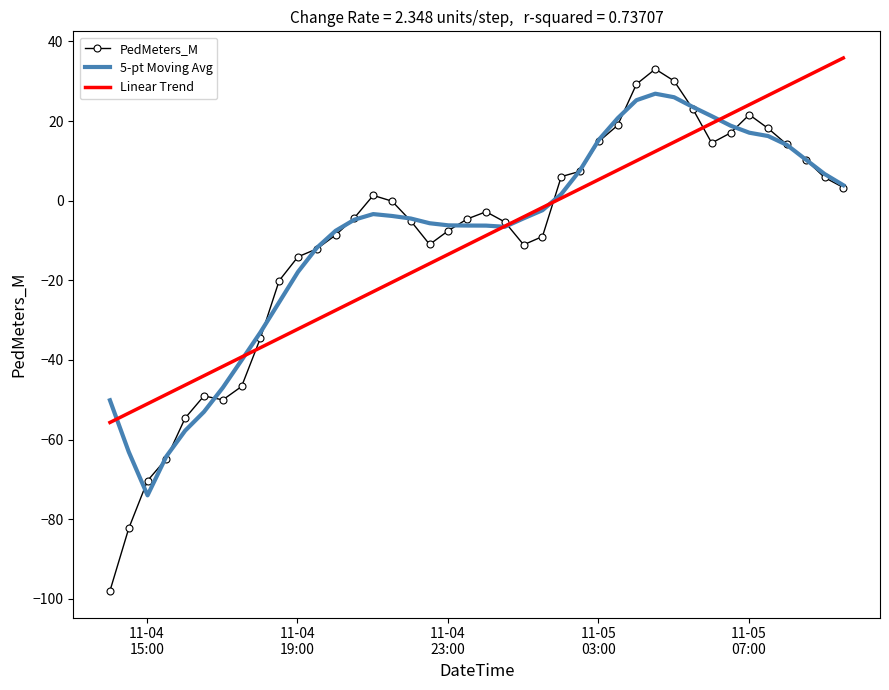

Which series has the largest range (max minus min)?

PedMeters_M